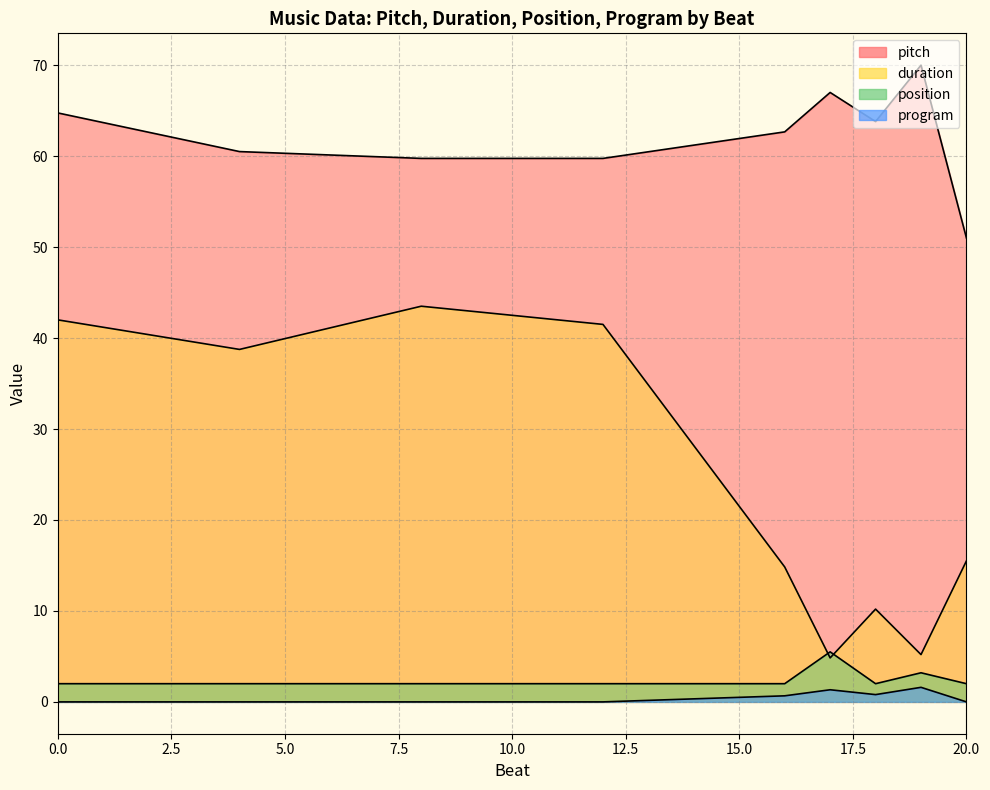

How many lines are shown in the chart?

4